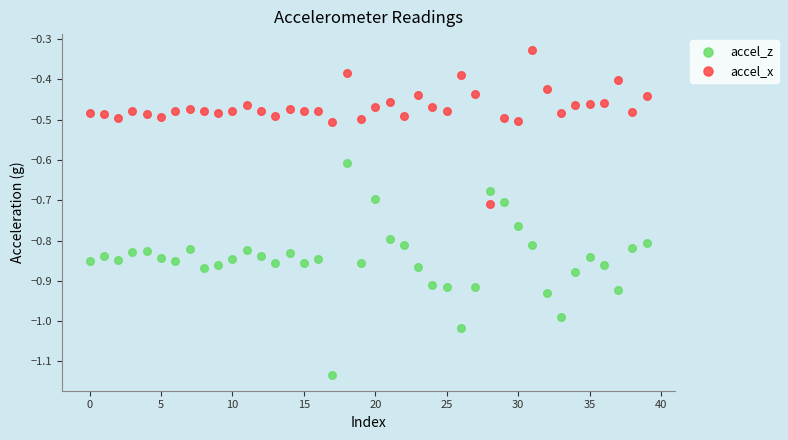

Which series reaches the minimum Y coordinate?

accel_z